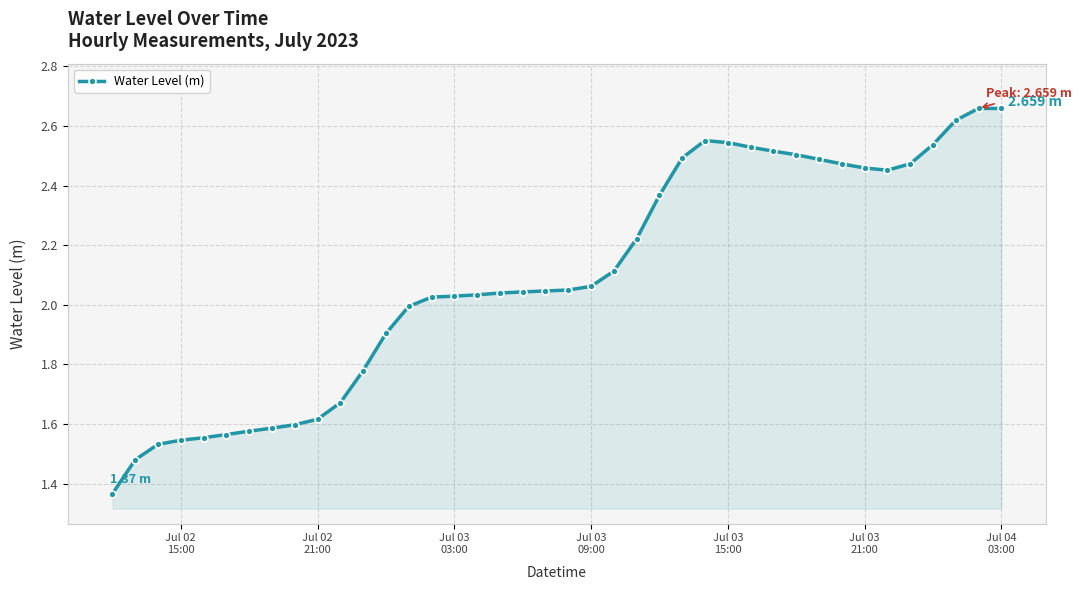

What is the difference between the second highest and minimum values?

1.3